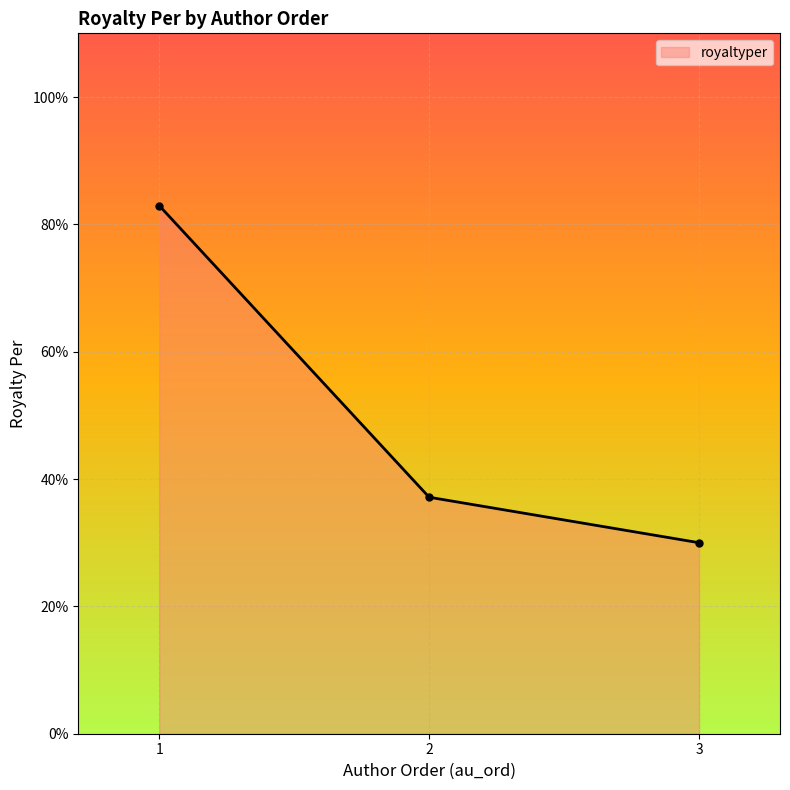

What is the value of the 2nd point from the left?

37.1